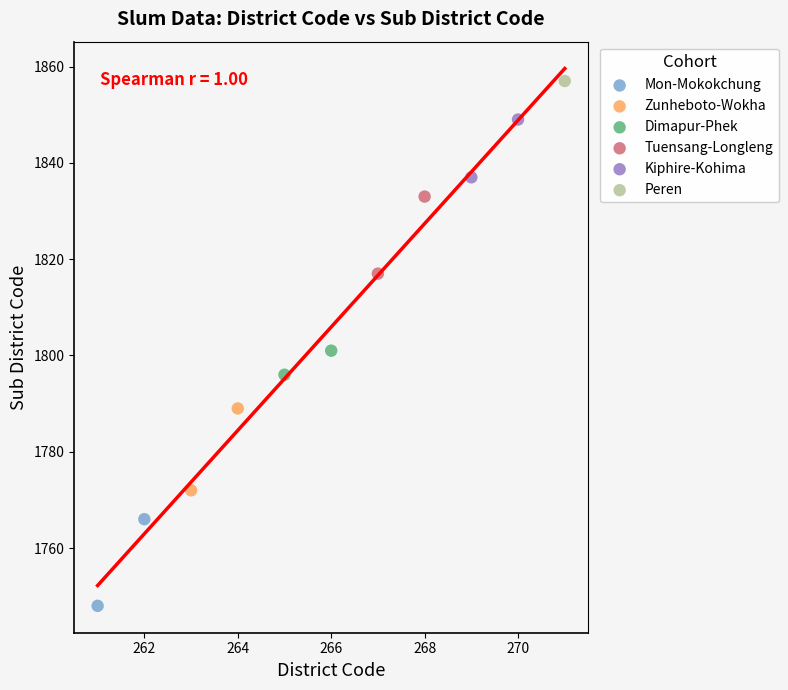

Which series contains the highest Y value?

Peren